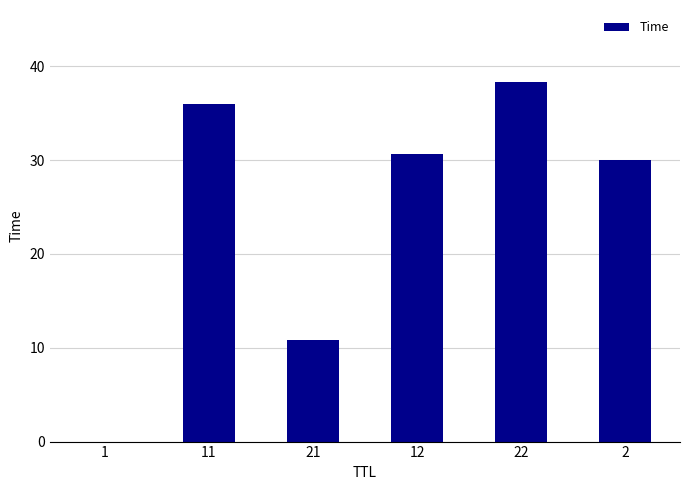

Which label corresponds to the largest value in the chart?

22